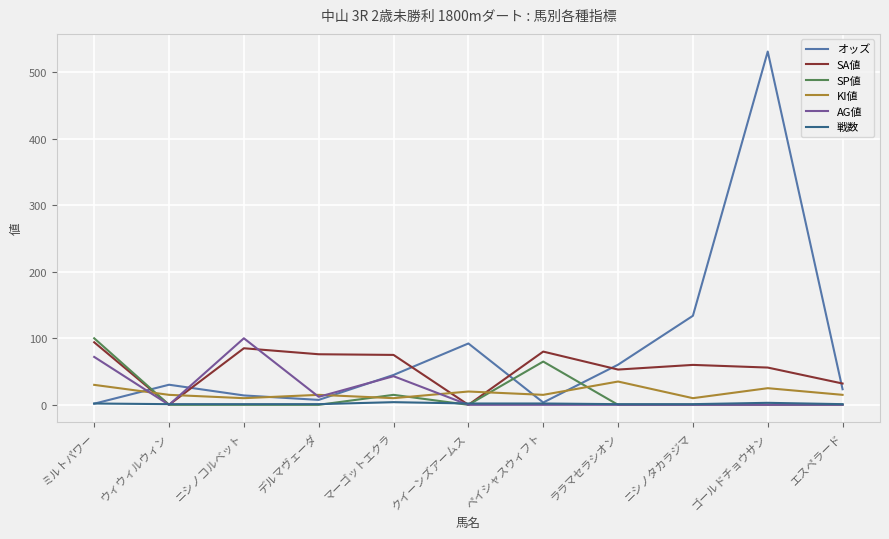

At which category is the sum across all series the highest?

ゴールドチョウサン